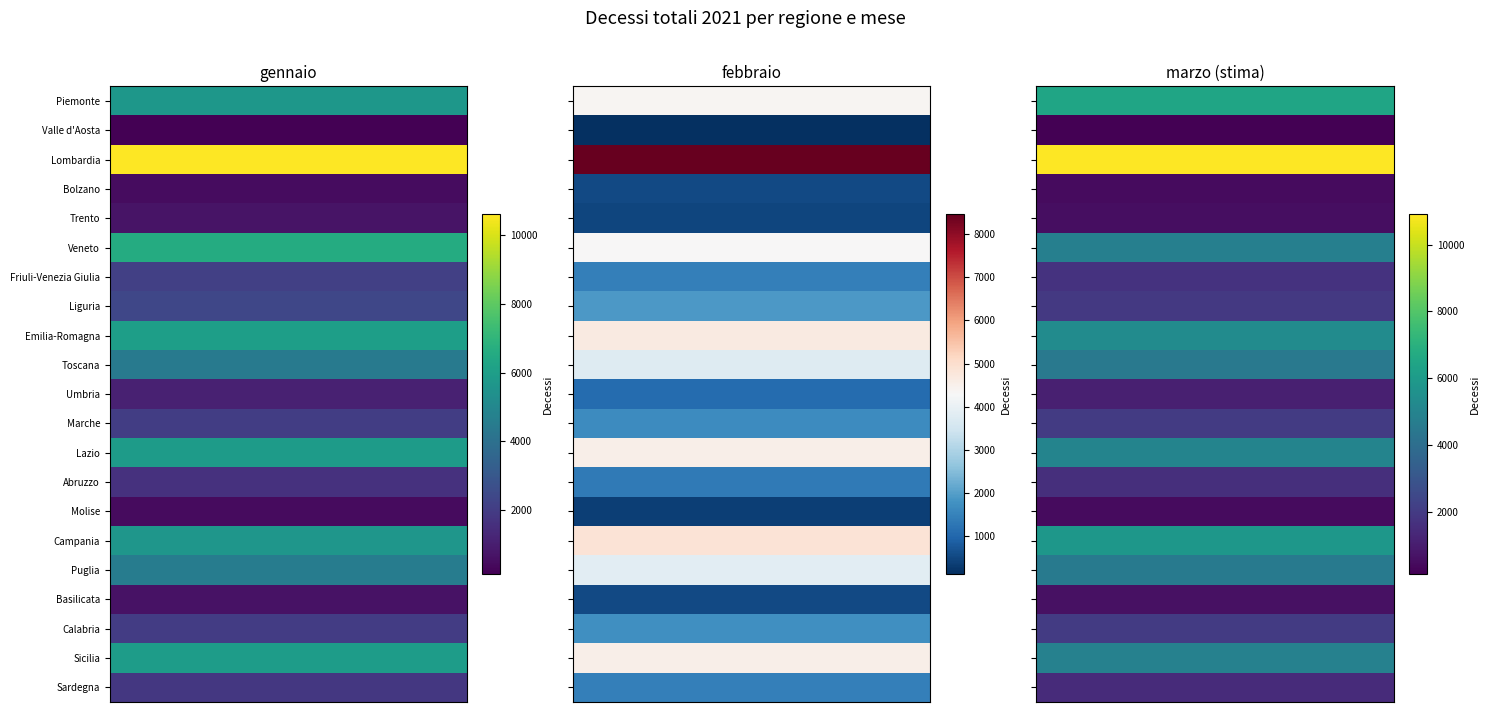

List the series in order of their peak value, lowest first.

febbraio, gennaio, marzo (stima)